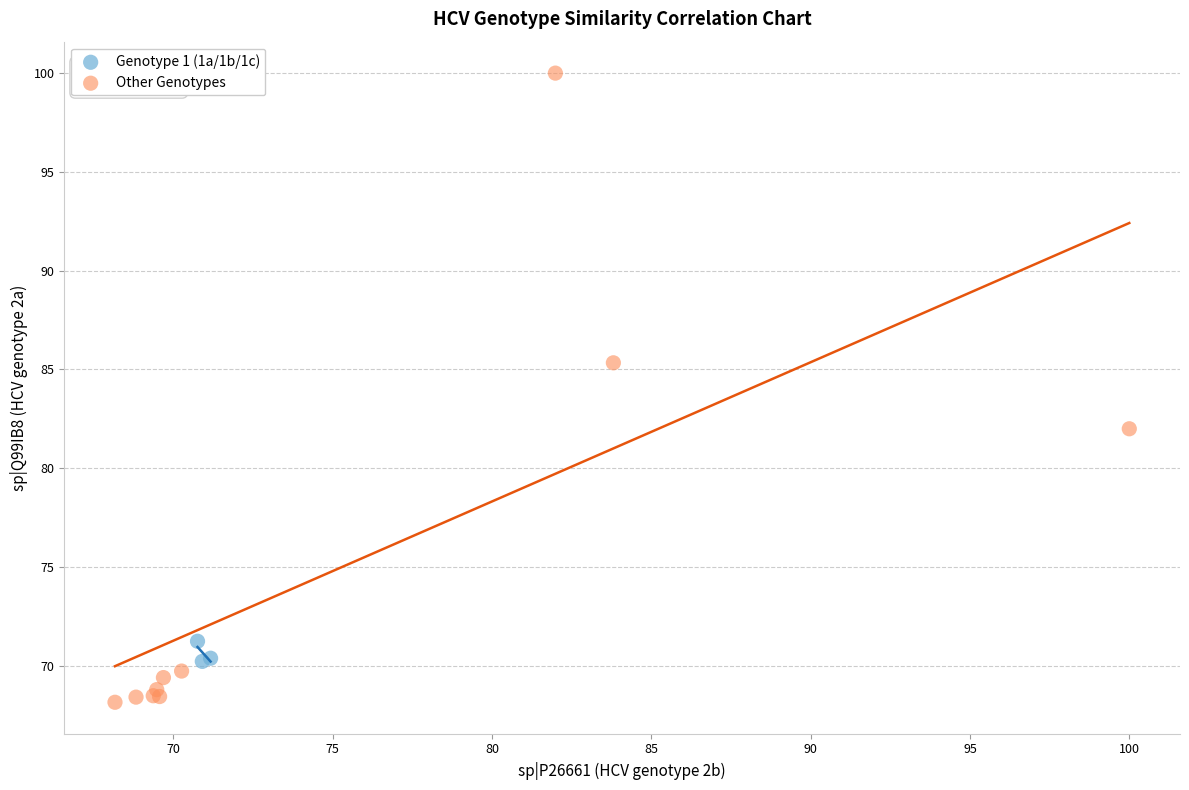

Which series reaches the maximum Y coordinate?

Other Genotypes